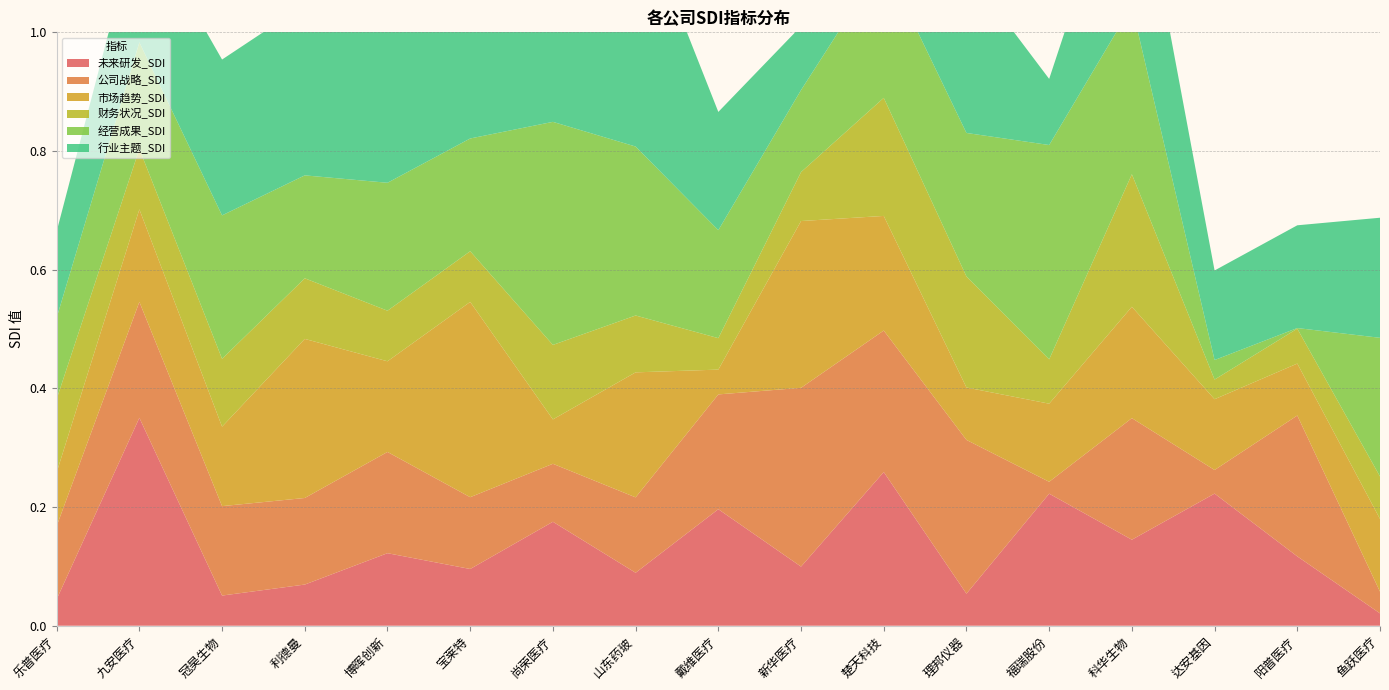

Reading left to right, transcribe all the data shown in this chart.

未来研发_SDI: 0.0	0.4	0.1	0.1	0.1	0.1	0.2	0.1	0.2	0.1	0.3	0.1	0.2	0.1	0.2	0.1	0.0
公司战略_SDI: 0.1	0.2	0.2	0.1	0.2	0.1	0.1	0.1	0.2	0.3	0.2	0.3	0.0	0.2	0.0	0.2	0.0
市场趋势_SDI: 0.1	0.2	0.1	0.3	0.2	0.3	0.1	0.2	0.0	0.3	0.2	0.1	0.1	0.2	0.1	0.1	0.1
财务状况_SDI: 0.1	0.1	0.1	0.1	0.1	0.1	0.1	0.1	0.1	0.1	0.2	0.2	0.1	0.2	0.0	0.1	0.1
经营成果_SDI: 0.1	0.2	0.2	0.2	0.2	0.2	0.4	0.3	0.2	0.1	0.2	0.2	0.4	0.3	0.0	0.0	0.2
行业主题_SDI: 0.1	0.2	0.3	0.3	0.3	0.3	0.3	0.4	0.2	0.1	0.2	0.3	0.1	0.3	0.2	0.2	0.2